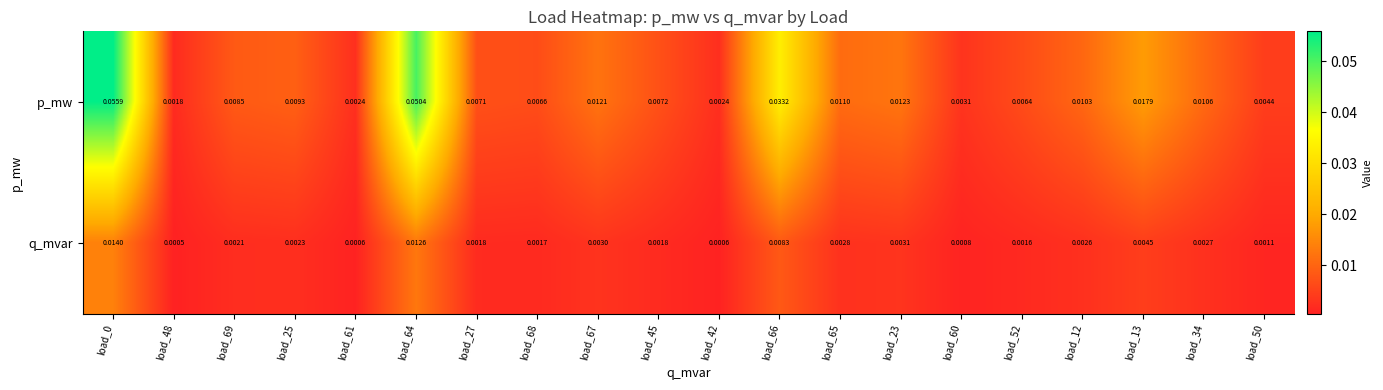

Which series has the largest range (max minus min)?

p_mw